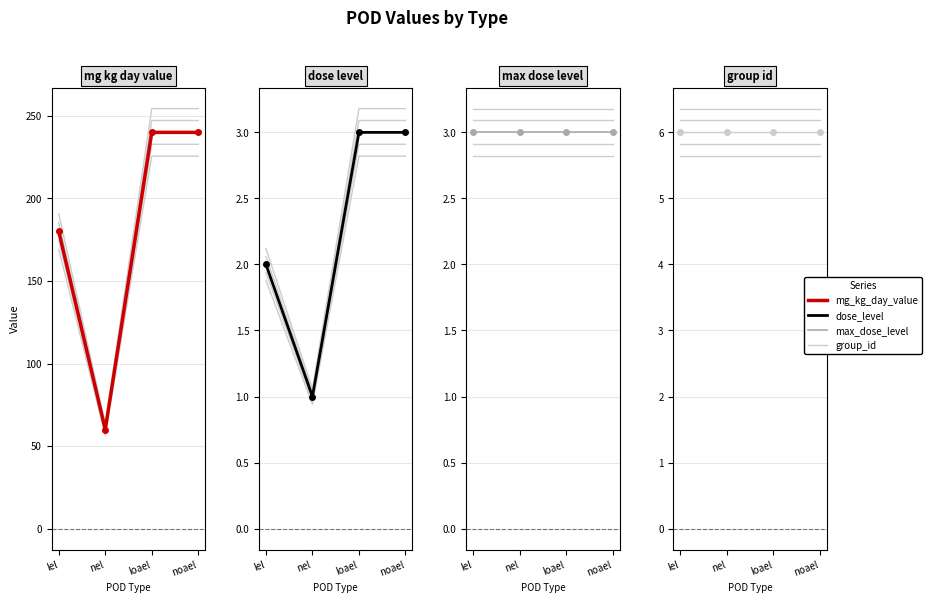

True or false: max_dose_level has a value of 3 at noael.

True